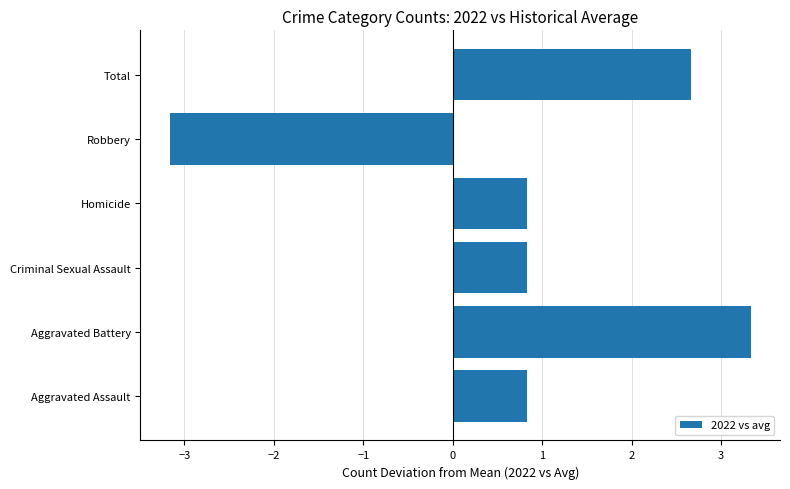

The chart shows a value of -3.2 at Robbery. True or false?

True